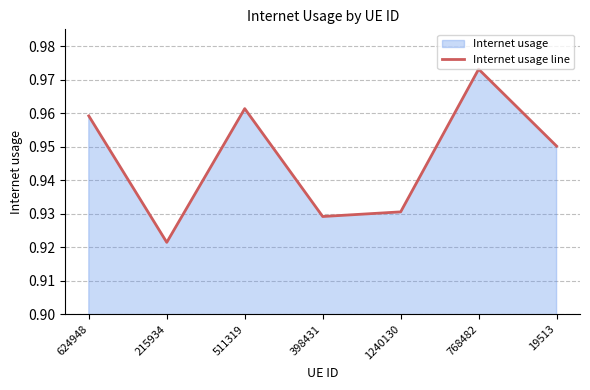

At which label is the value closest to 0?

215934